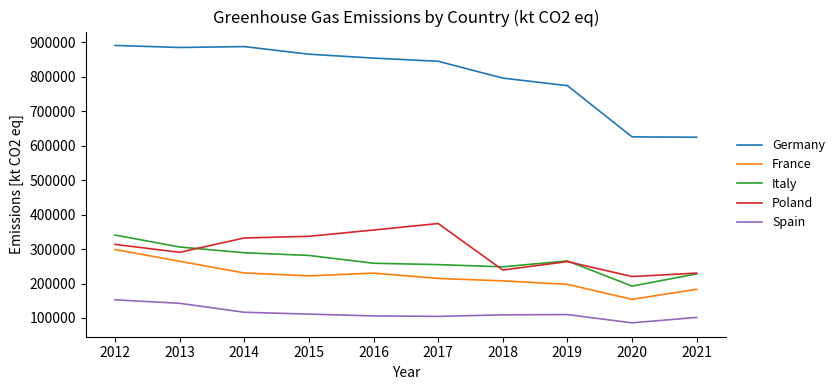

True or false: France and Poland cross at least once.

False